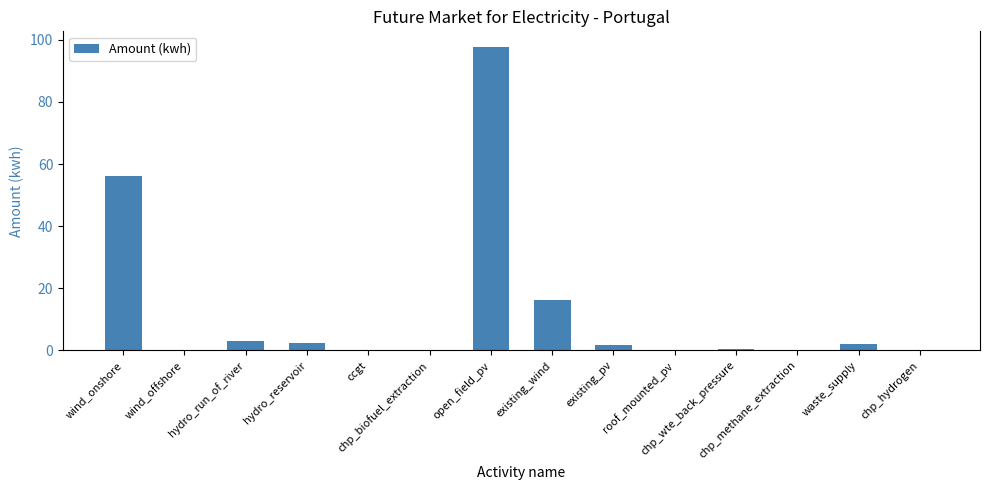

What is the sum of all values?

180.0